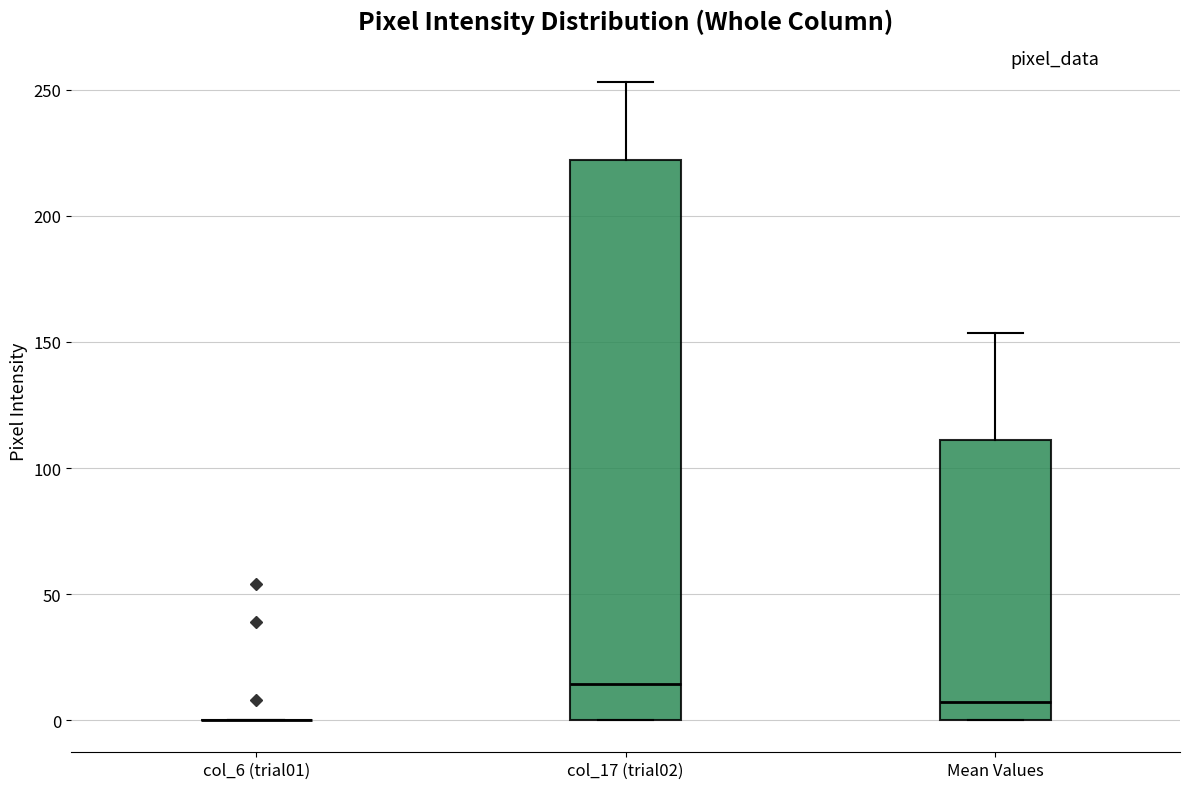

Which box is the tallest, from its lower edge to its upper edge?

col_17 (trial02)